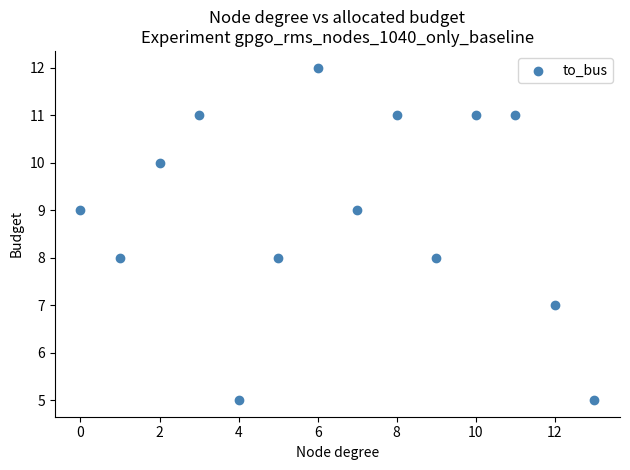

What is the range of Y values (max minus min)?

7